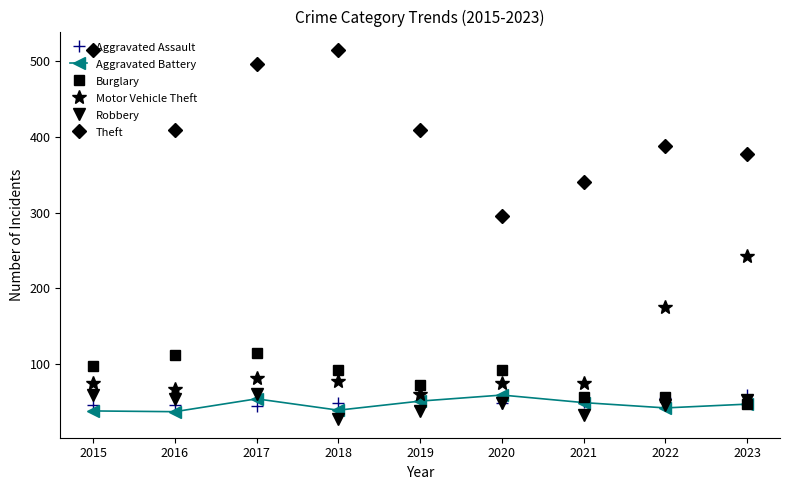

The Burglary series shows 165 at 2017. True or false?

False